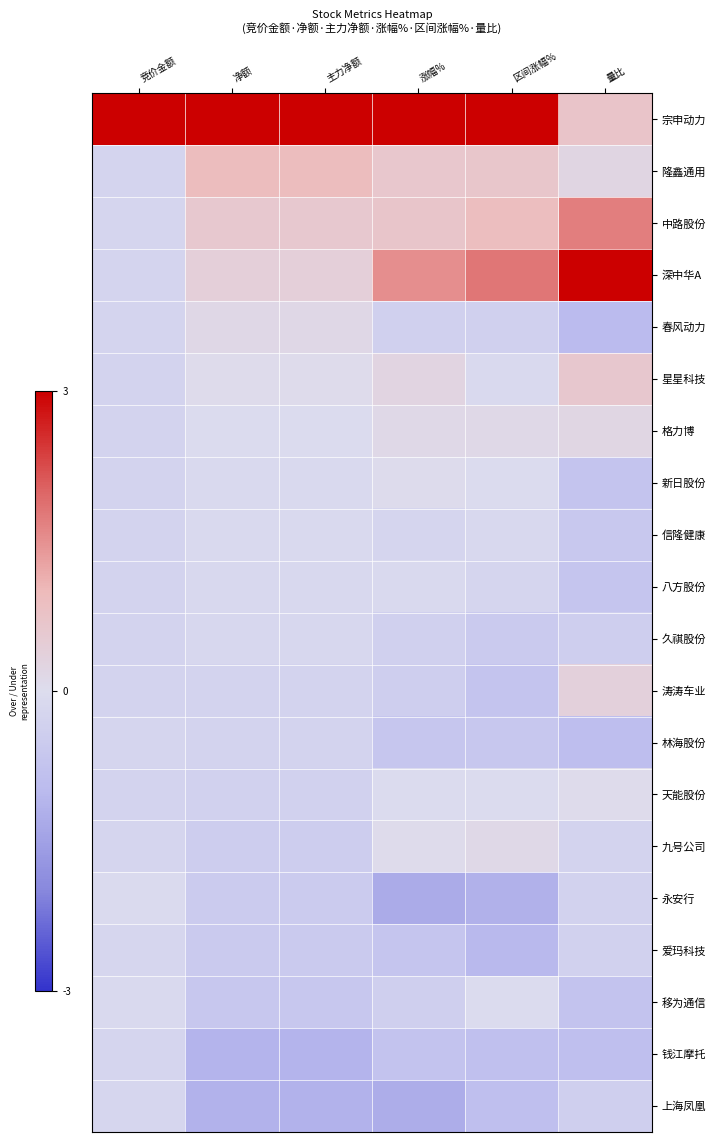

Which category has the lowest value across all series?

涨幅%